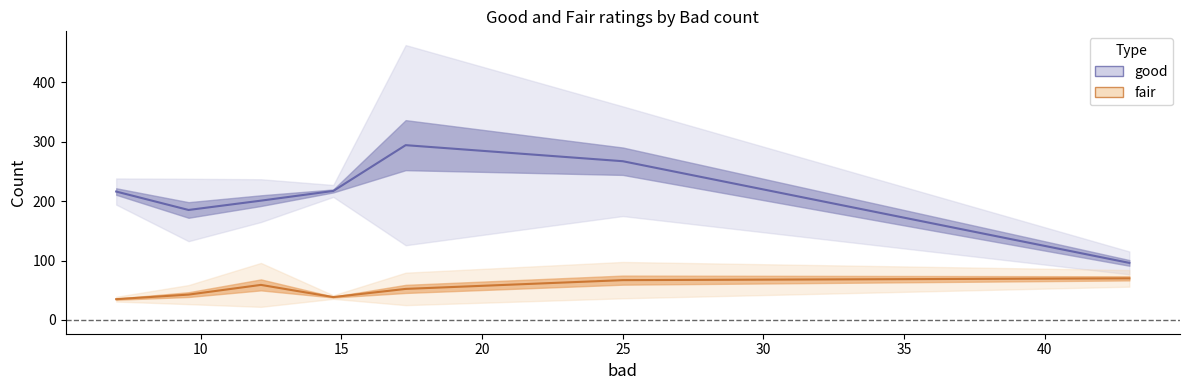

True or false: good and fair cross at least once.

False